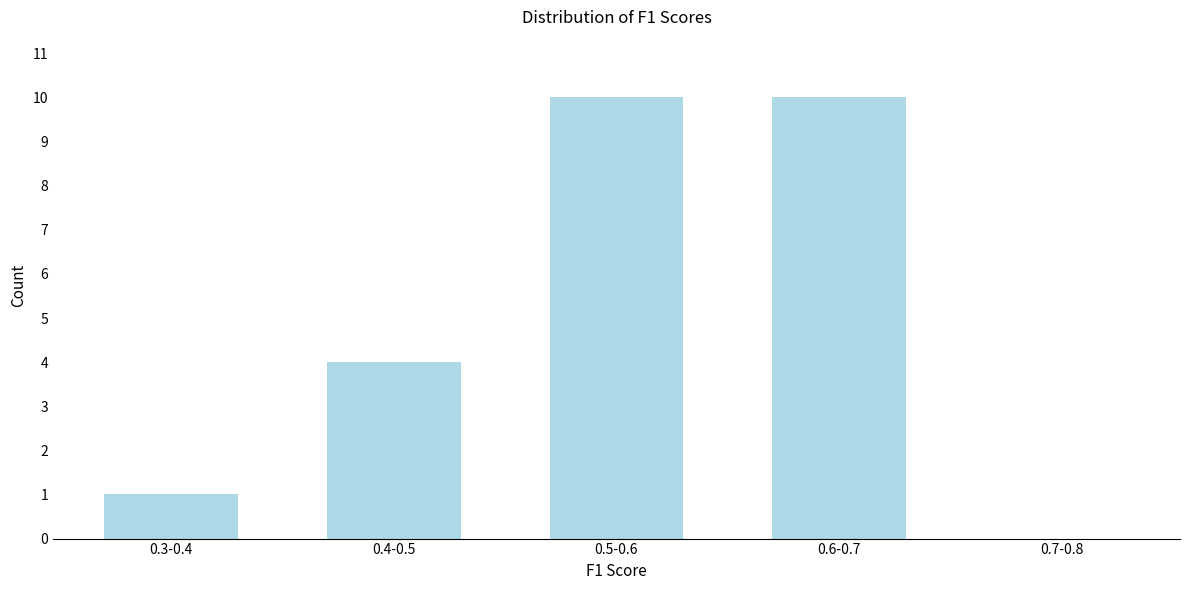

Reading left to right, extract all data points from this chart.

0.3-0.4=1	0.4-0.5=4	0.5-0.6=10	0.6-0.7=10	0.7-0.8=0